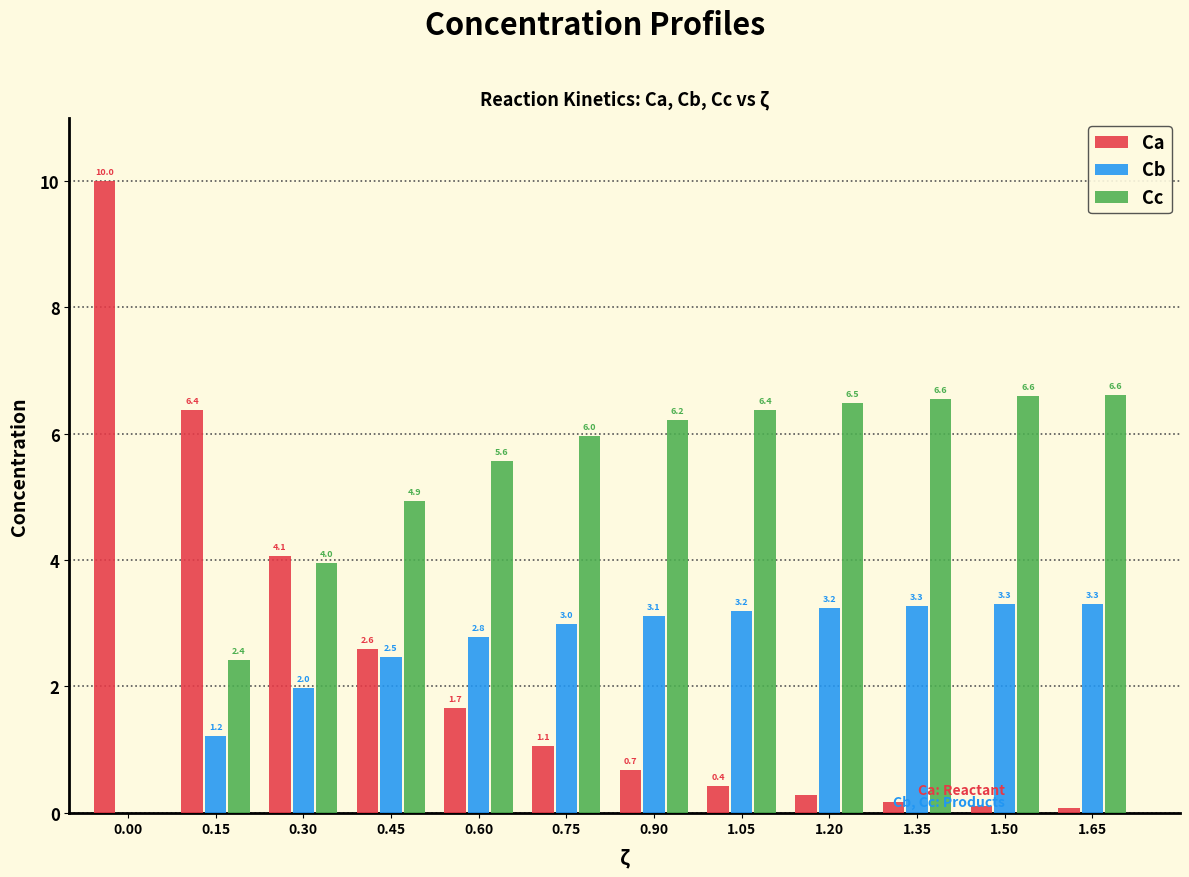

Is the value of Cc at 1.20 greater than the value of Cb at 1.05?

Yes